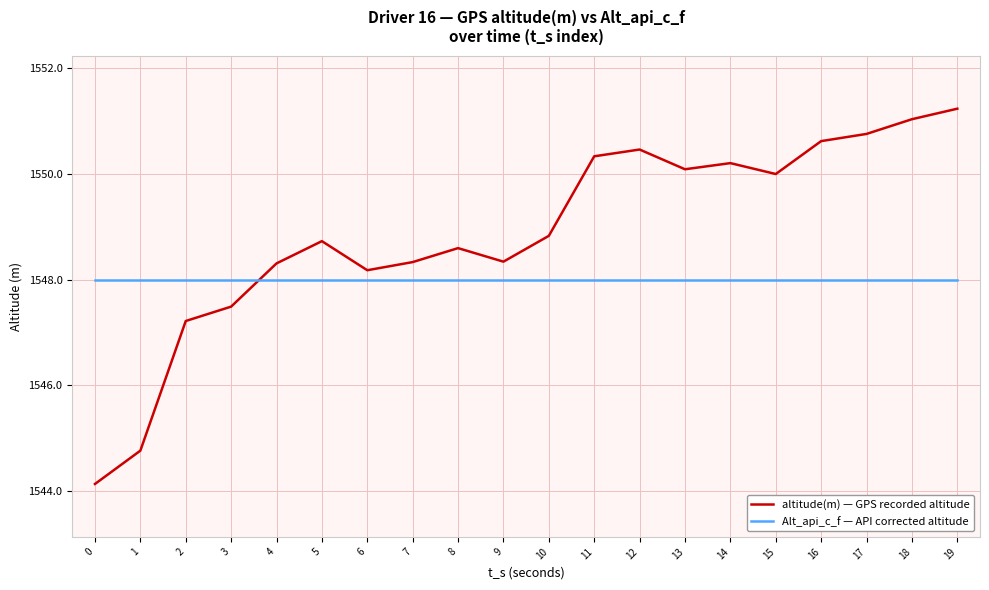

Rank the series by their maximum value, from highest to lowest.

altitude(m) — GPS recorded altitude, Alt_api_c_f — API corrected altitude